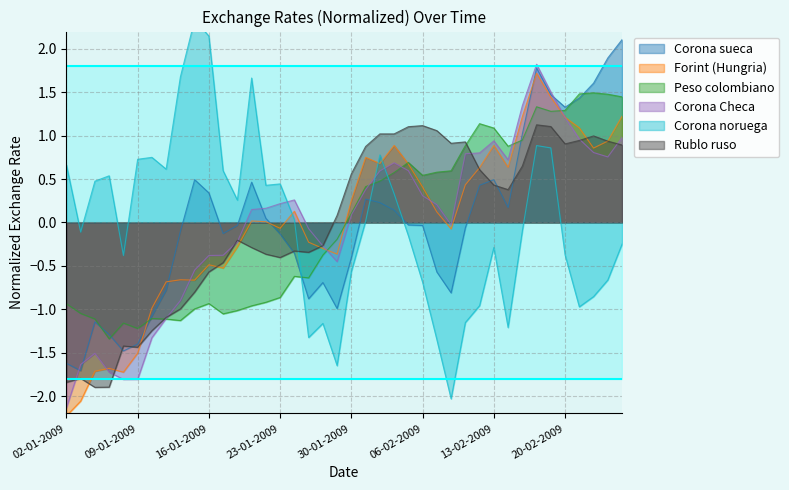

What is the highest value of the Peso colombiano series?

1.5